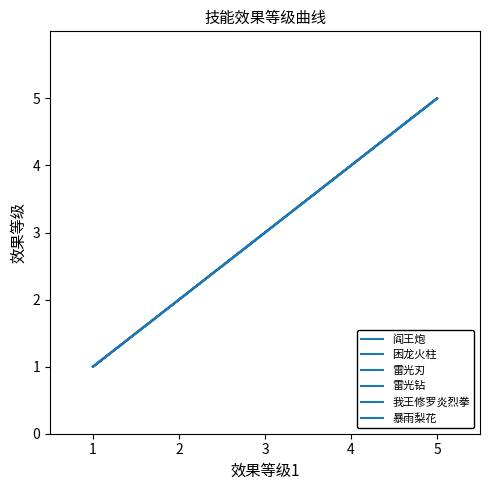

At 1, list the series in order from largest to smallest.

阎王炮, 困龙火柱, 雷光刃, 雷光钻, 我王修罗炎烈拳, 暴雨梨花